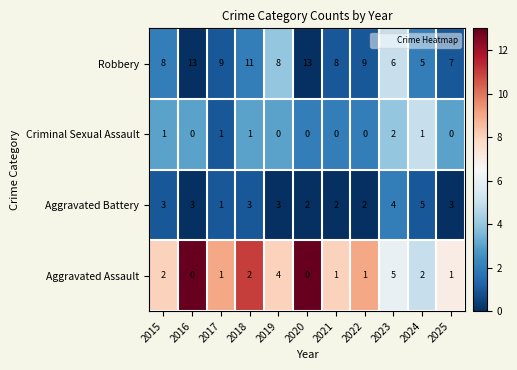

Rank the series at 2022 from highest to lowest value.

Robbery, Aggravated Battery, Aggravated Assault, Criminal Sexual Assault